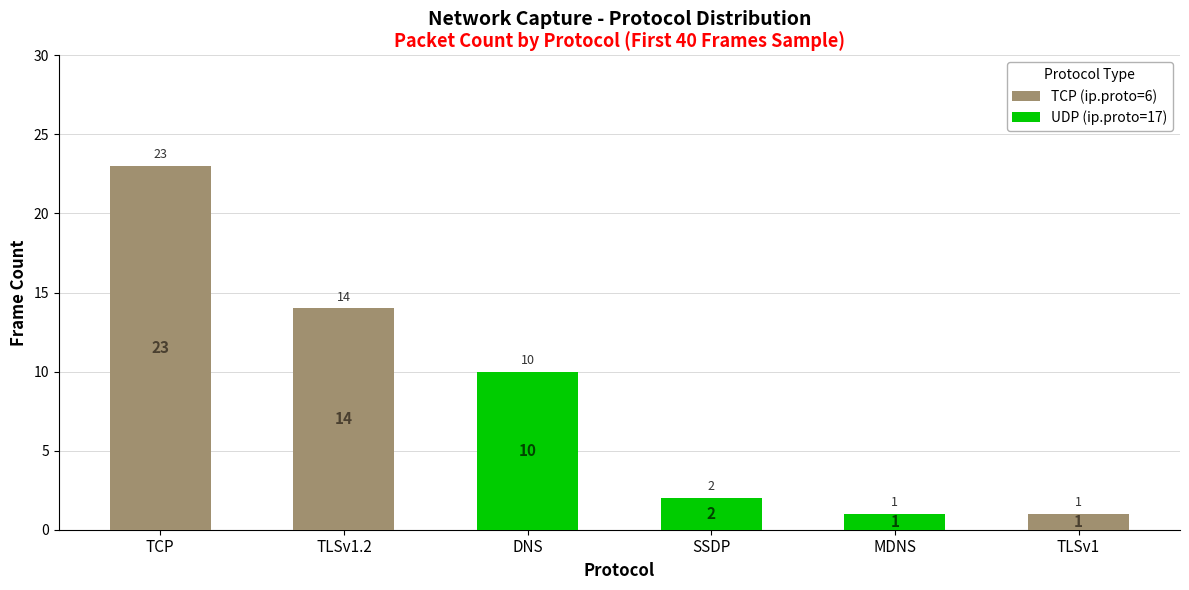

What is the highest value of the TCP (ip.proto=6) series?

23